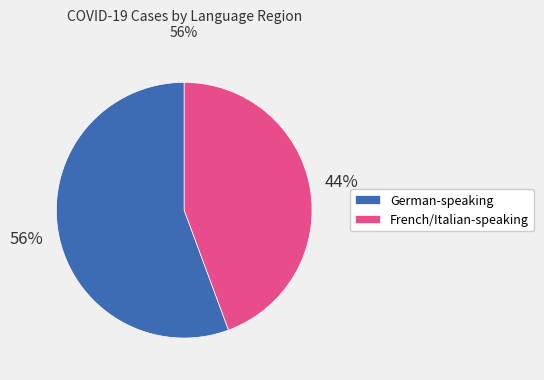

How many segments does this pie chart have?

2